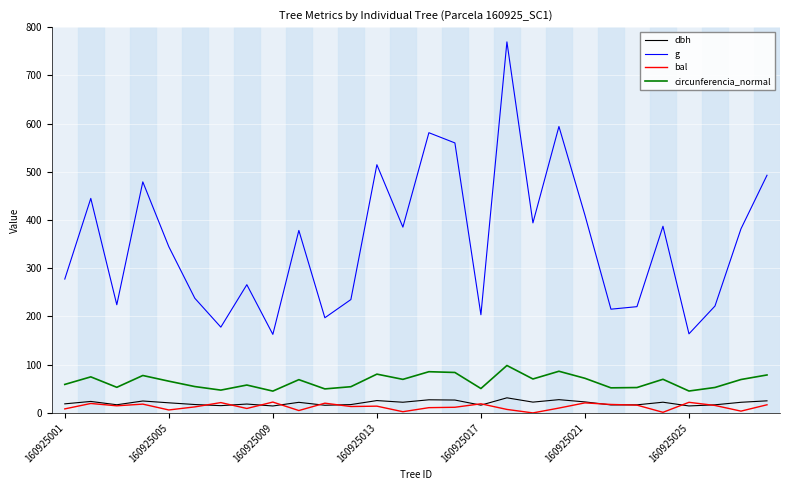

What is the minimum value for circunferencia_normal?

45.2